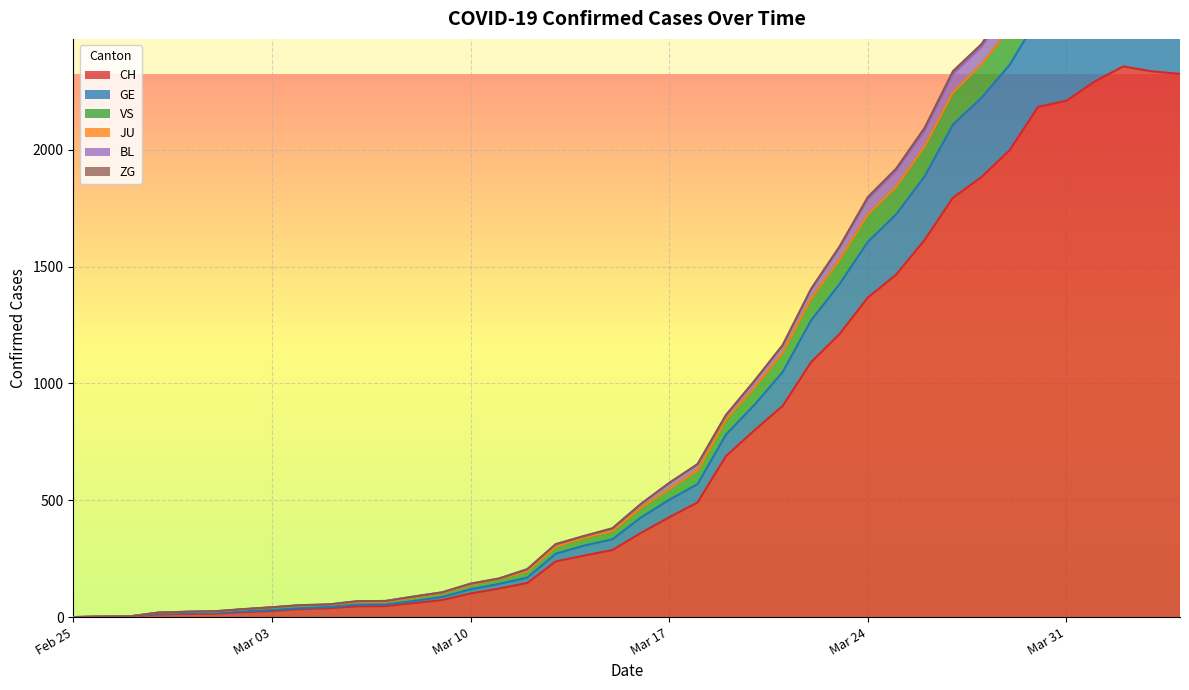

At which label does CH reach its peak?

2020-04-02